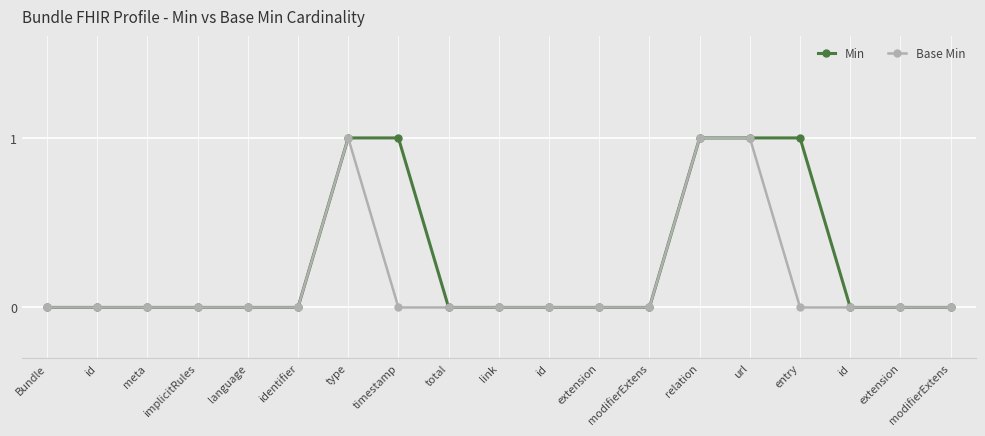

How many lines are shown in the chart?

2